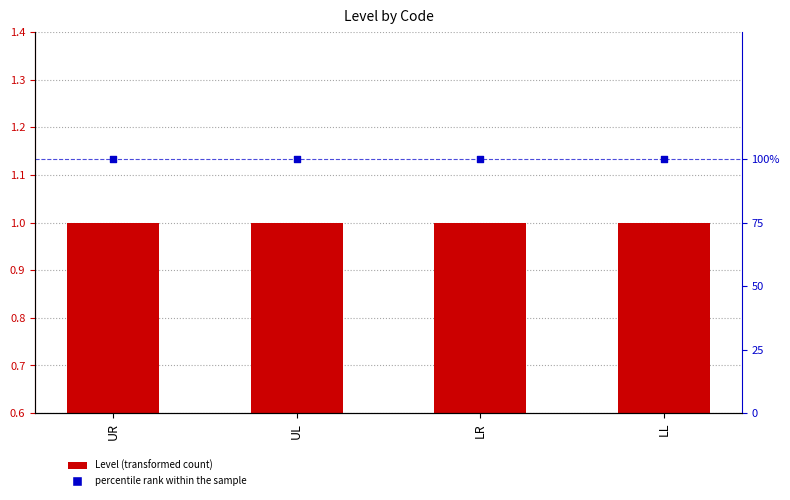

Which series contains the highest Y value?

percentile rank within the sample